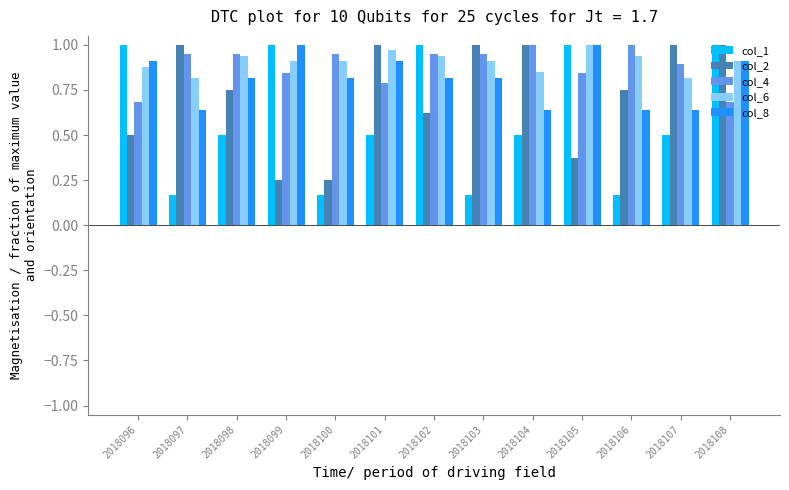

What is the average value of the col_2 series?

0.7